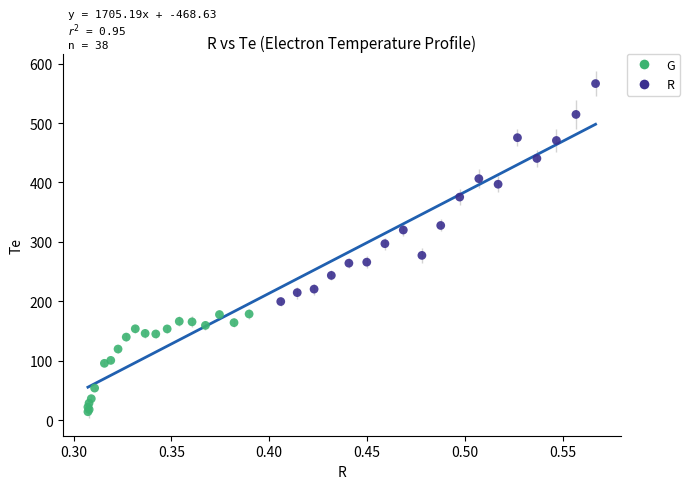

Which series has the largest Y range (max minus min)?

R